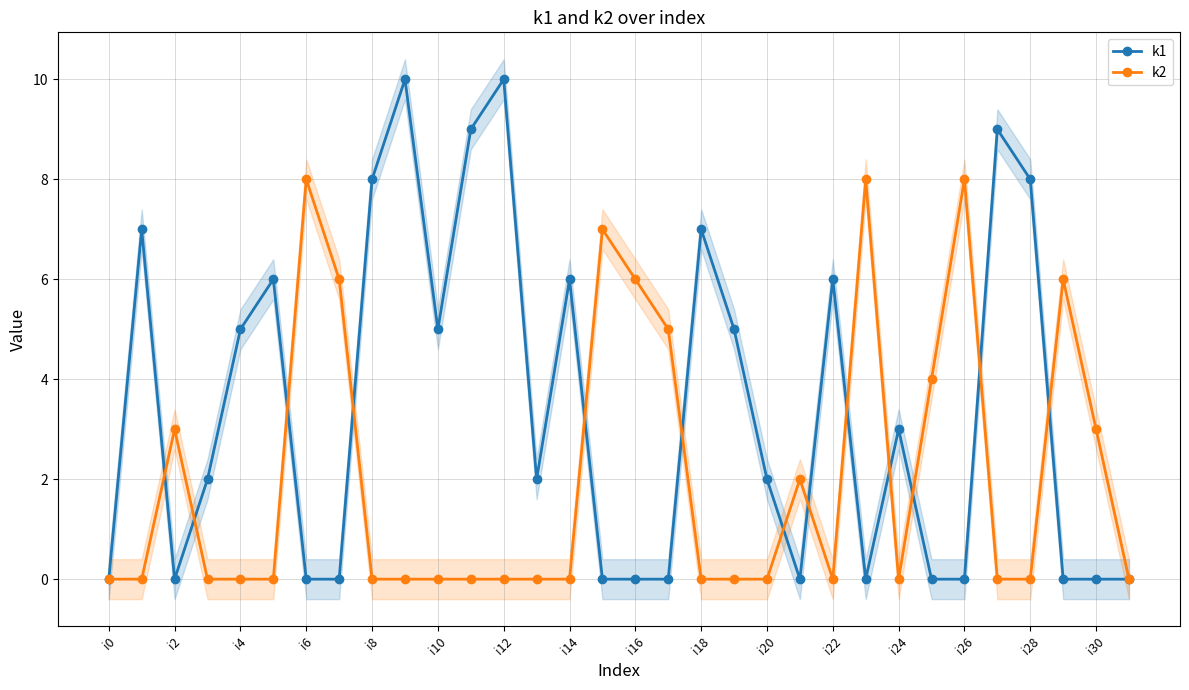

How many interior local valleys does the k2 series have?

2